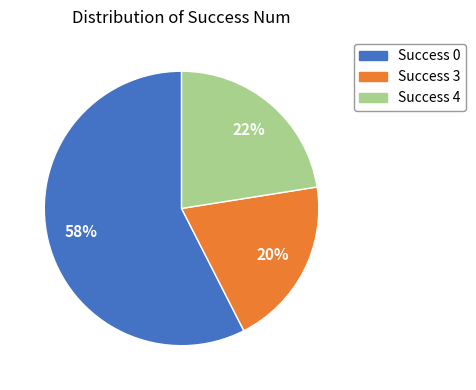

Which slice is the largest?

Success 0